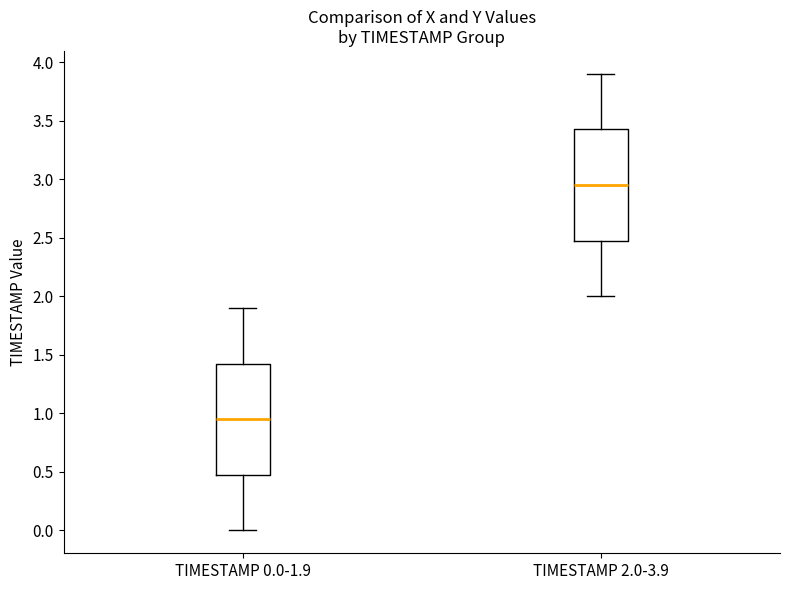

Where is the upper edge of the box for TIMESTAMP 0.0-1.9 on the y-axis? The values are not printed on the chart, so give them approximately, as read against the axis.

1.45